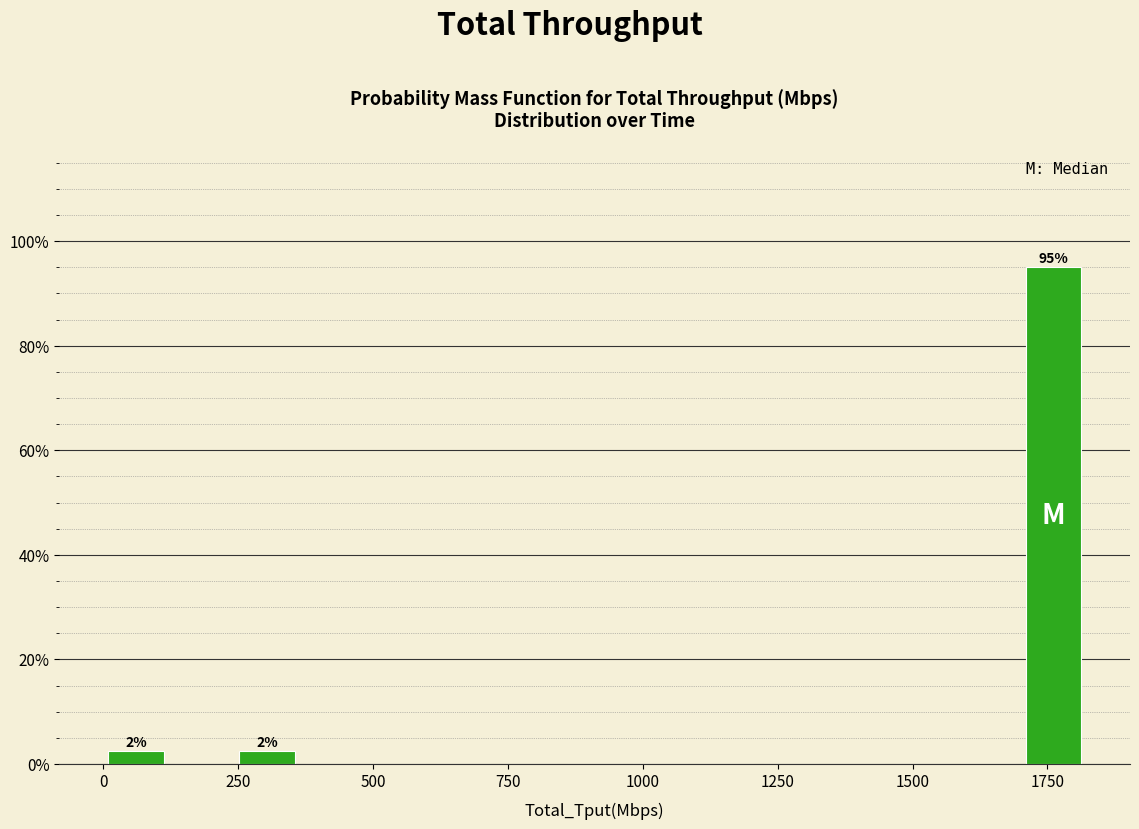

Read against the x-axis, roughly where is the centre of the tallest bar?

1750